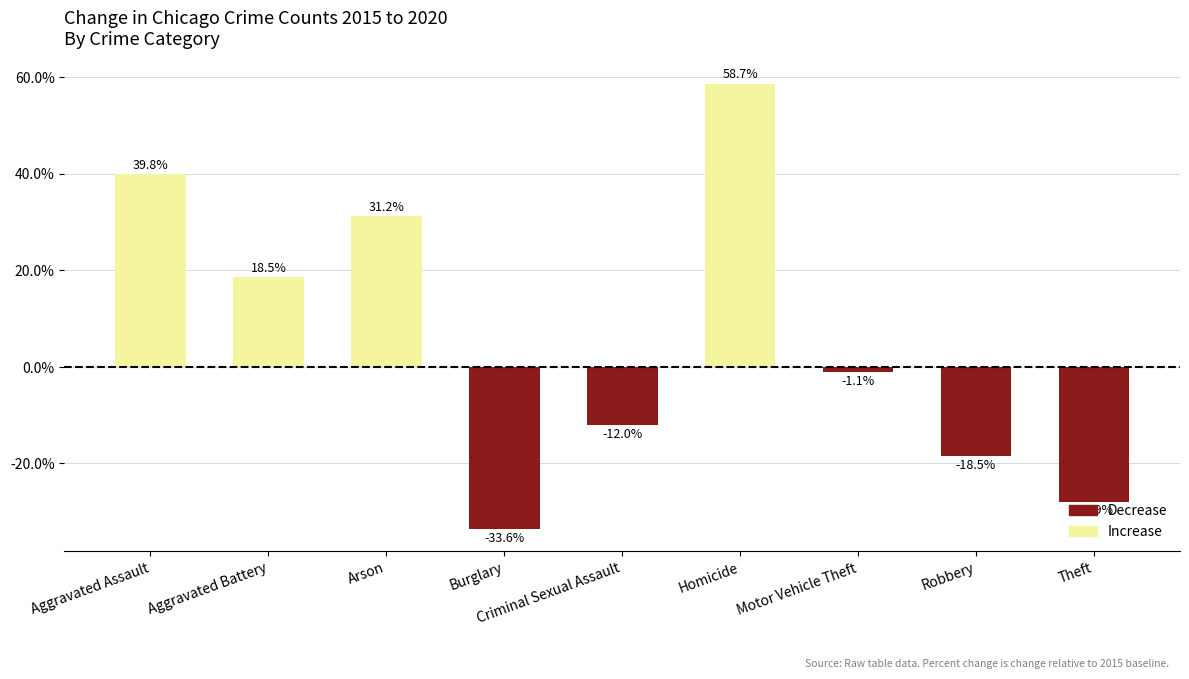

Between Criminal Sexual Assault and Robbery, which is larger?

Criminal Sexual Assault